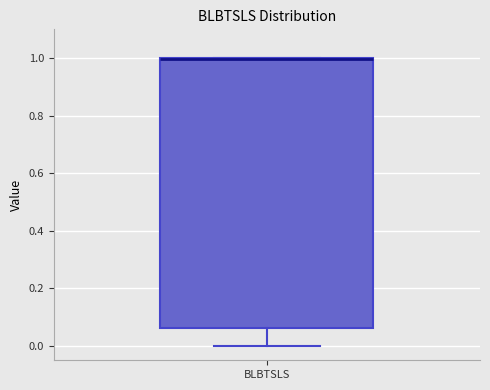

Transcribe this box plot: give where the median line is, the range the box spans, and where the two whiskers end, as read against the y-axis. The values are not printed on the chart, so give them approximately, as read against the axis.

median 1.00 (drawn on the box's upper edge), box 0.06 to 1.00, whiskers 0.00 to 1.00